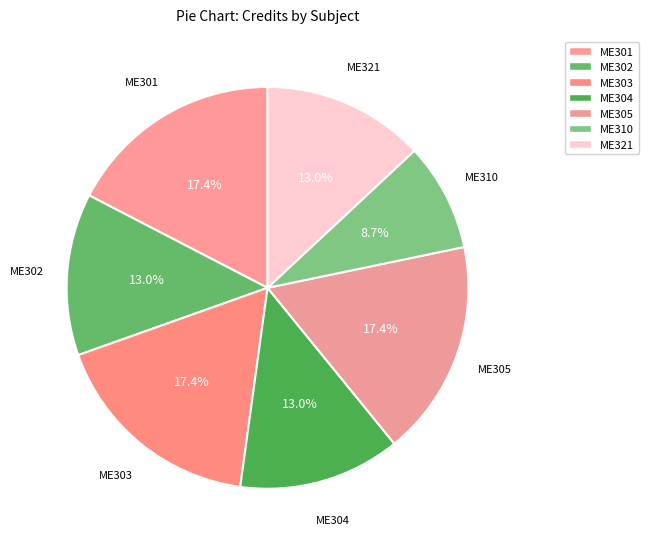

Count the number of slices in the pie.

7